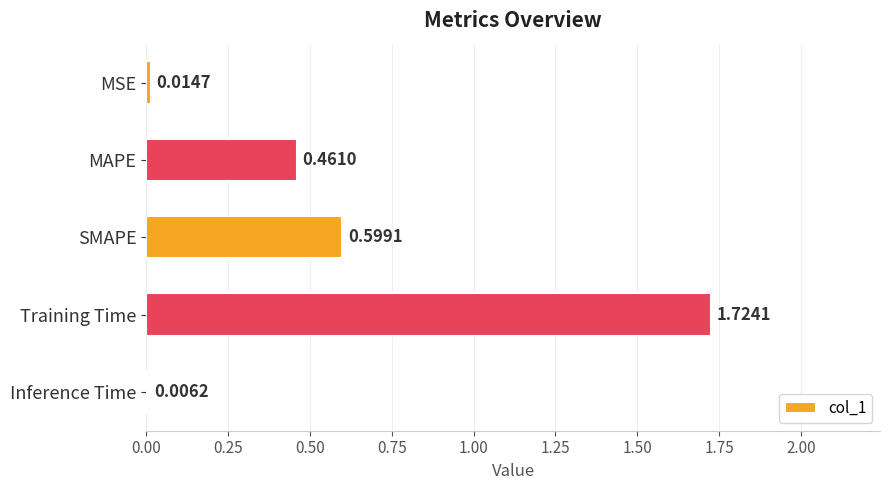

What is the change in value from SMAPE to MSE?

-0.6